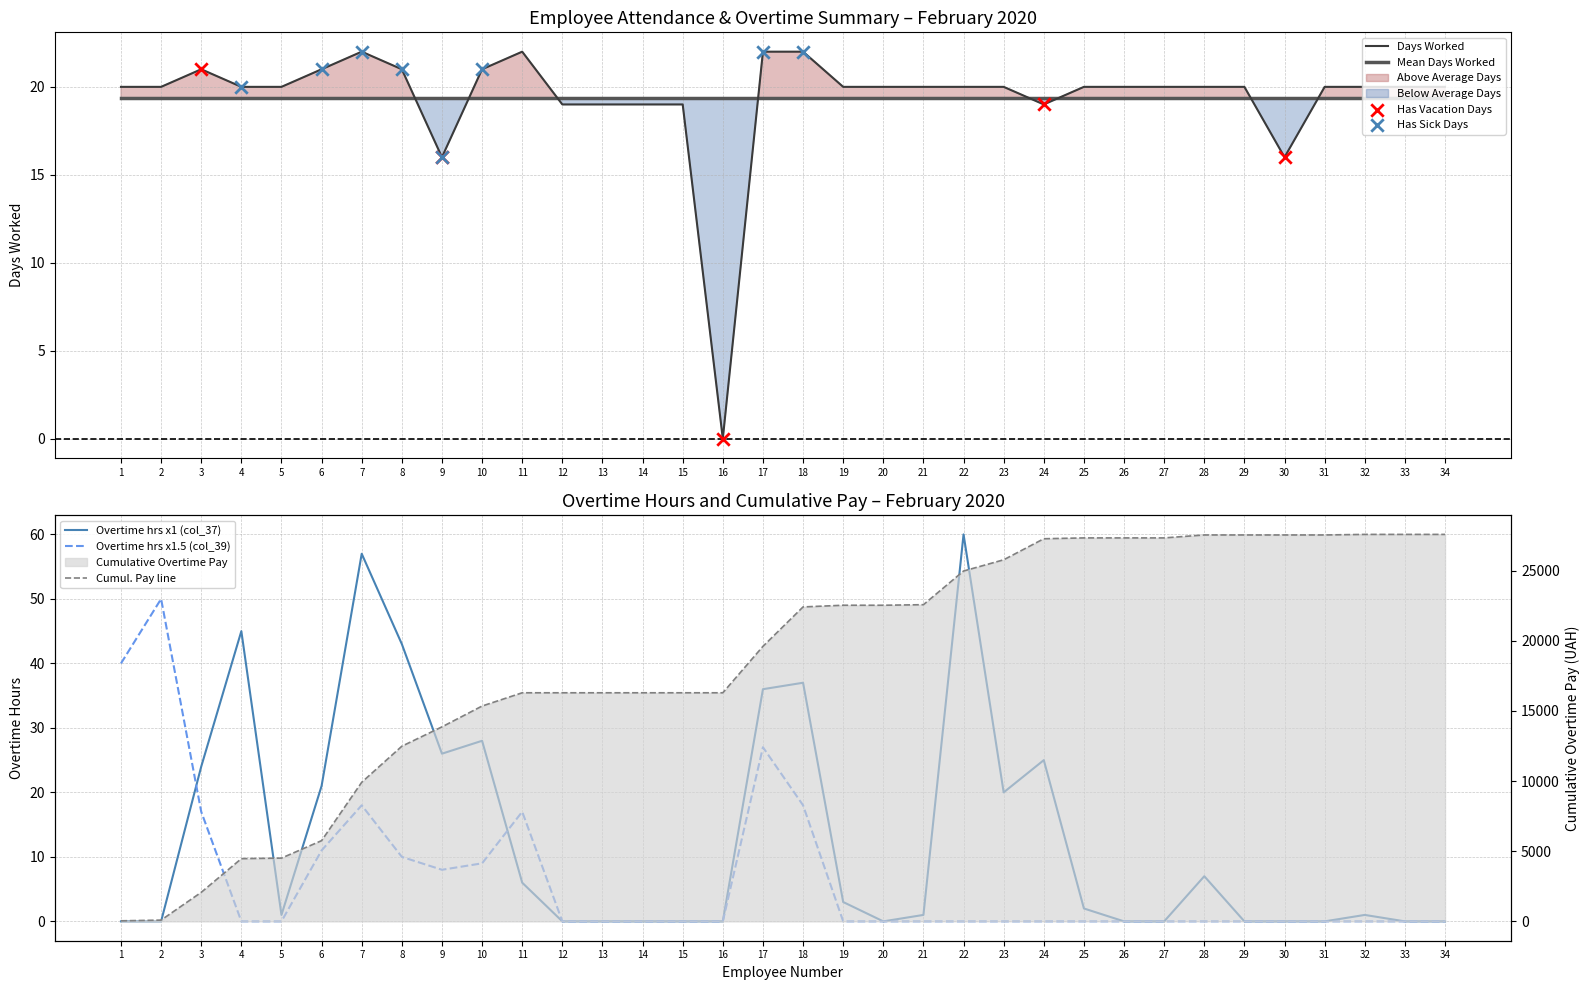

Which series has the widest spread of Y values?

Overtime hours x1 (col_37)